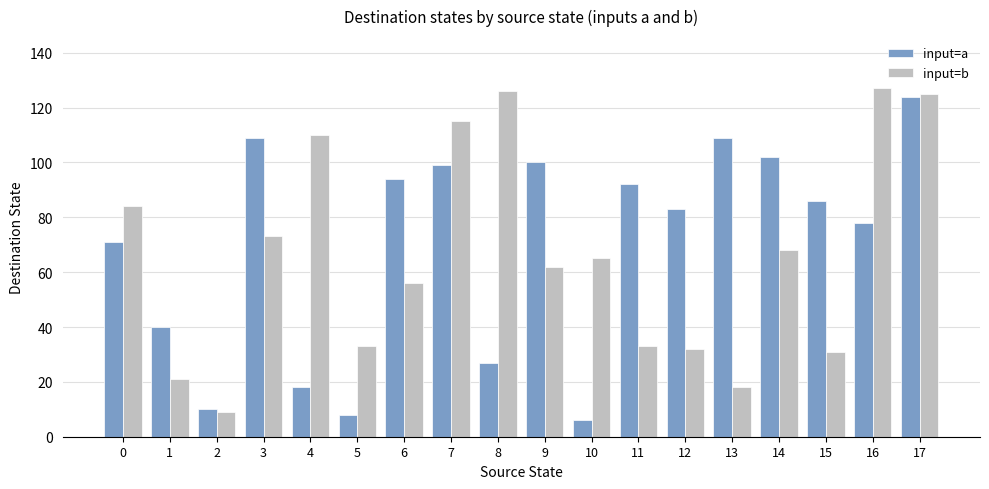

What is the greatest value displayed?

127